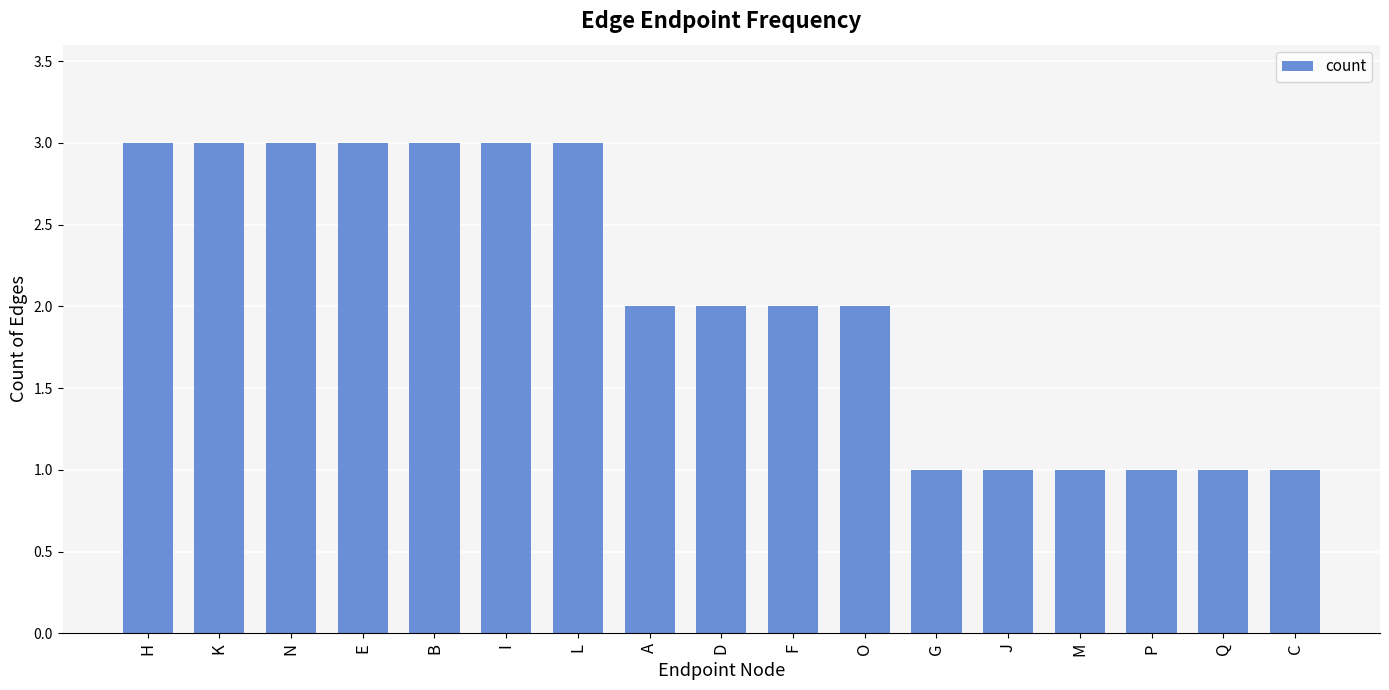

What is the label of the 15th bar from the left?

P